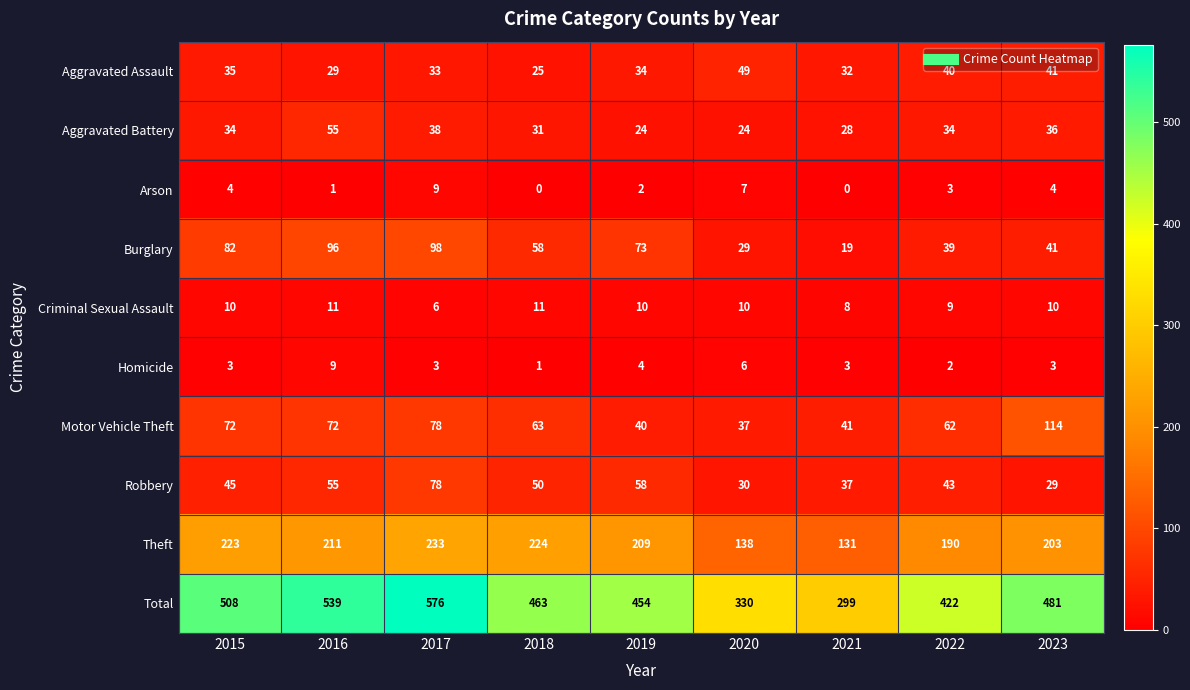

Is the value of Motor Vehicle Theft at 2020 greater than the value of Arson at 2015?

Yes